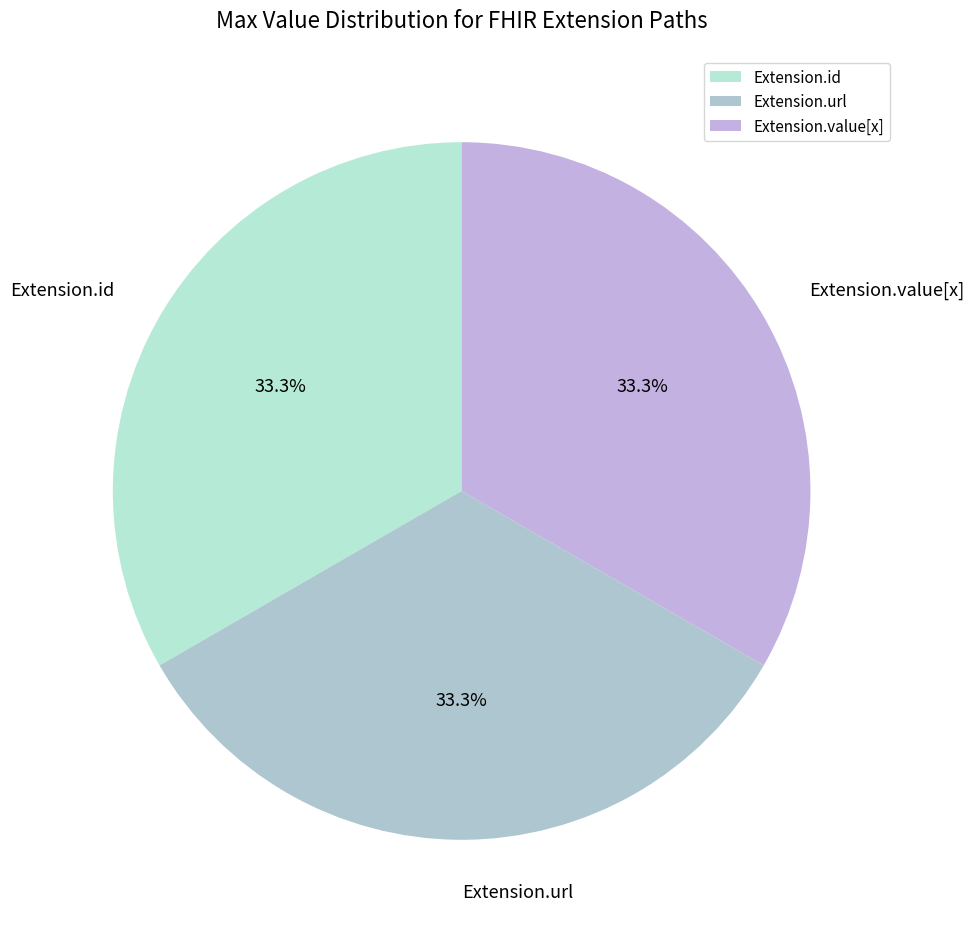

What is the total percentage of Extension.value[x] and Extension.id?

66.7%